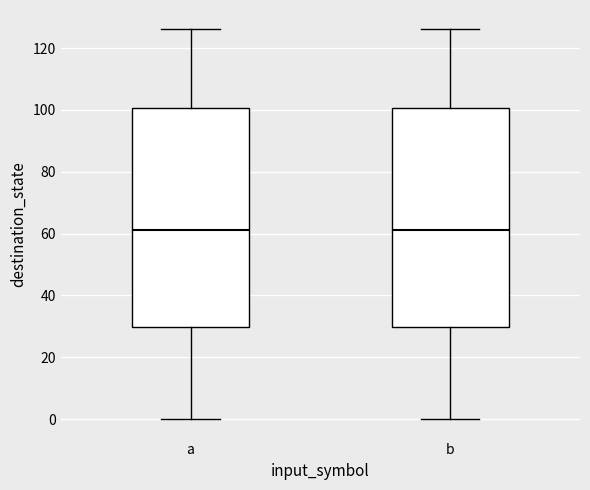

Reading left to right, transcribe this box plot: for each box, give where its median line is, the range the box spans, and where its two whiskers end, as read against the y-axis. The values are not printed on the chart, so give them approximately, as read against the axis.

a: median 62, box 30 to 100, whiskers 0 to 126
b: median 62, box 30 to 100, whiskers 0 to 126